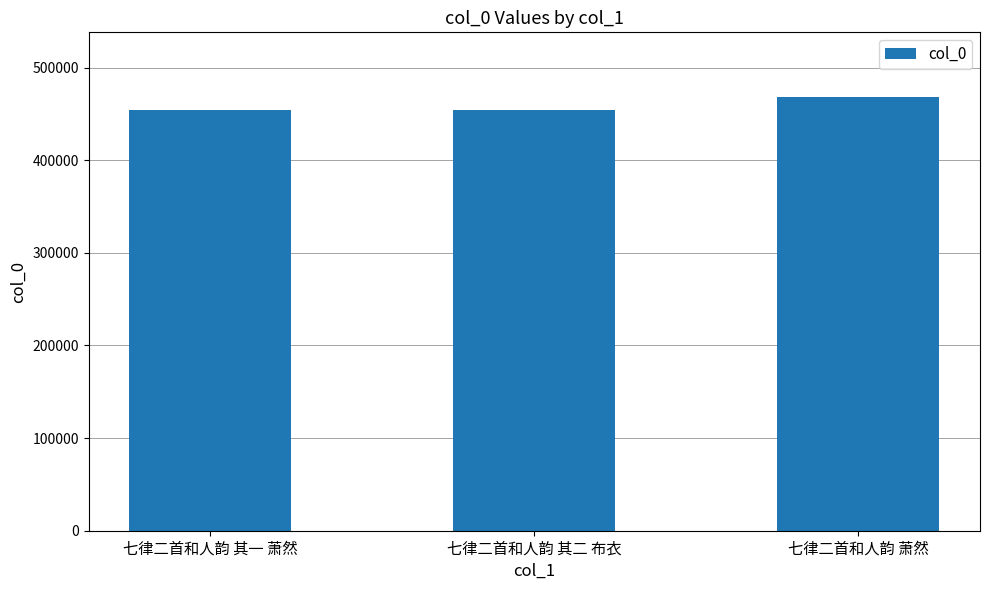

The value at 七律二首和人韵 其一 萧然 is 453719. True or false?

True